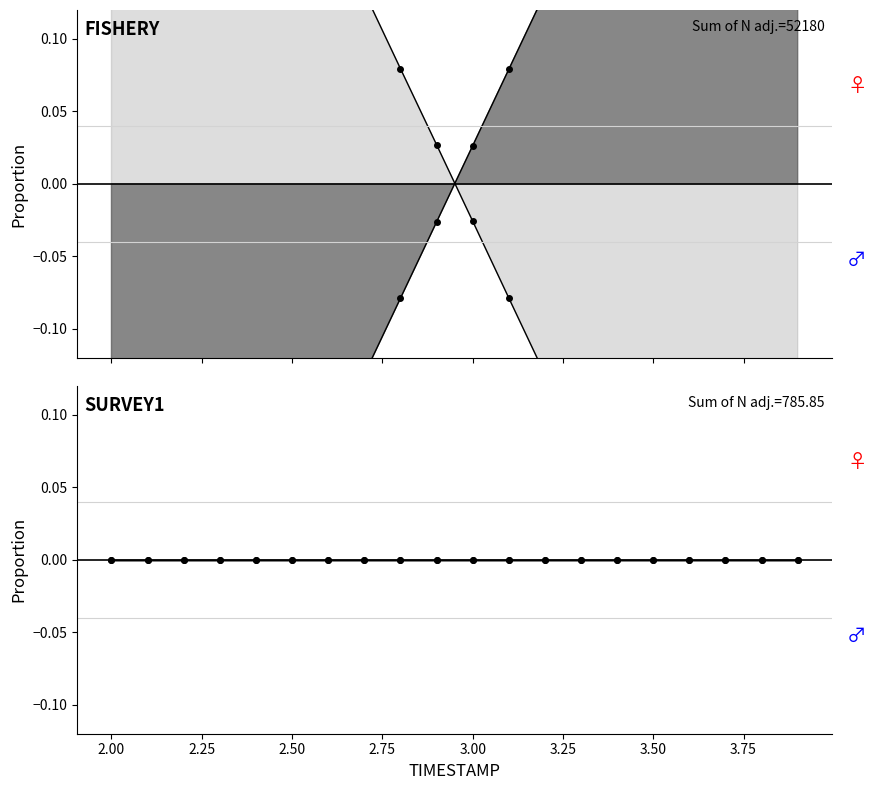

What is the label of the 20th point from the right?

2.0